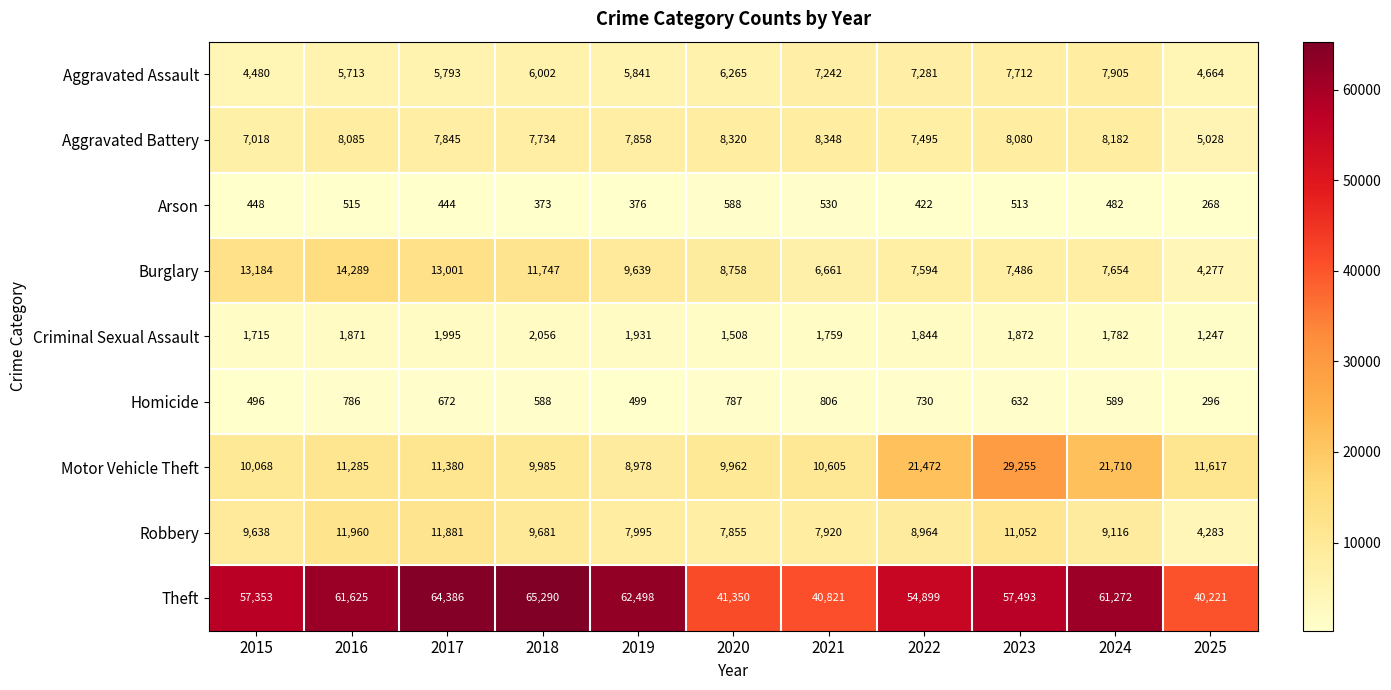

Which series has the largest total across all categories?

Theft